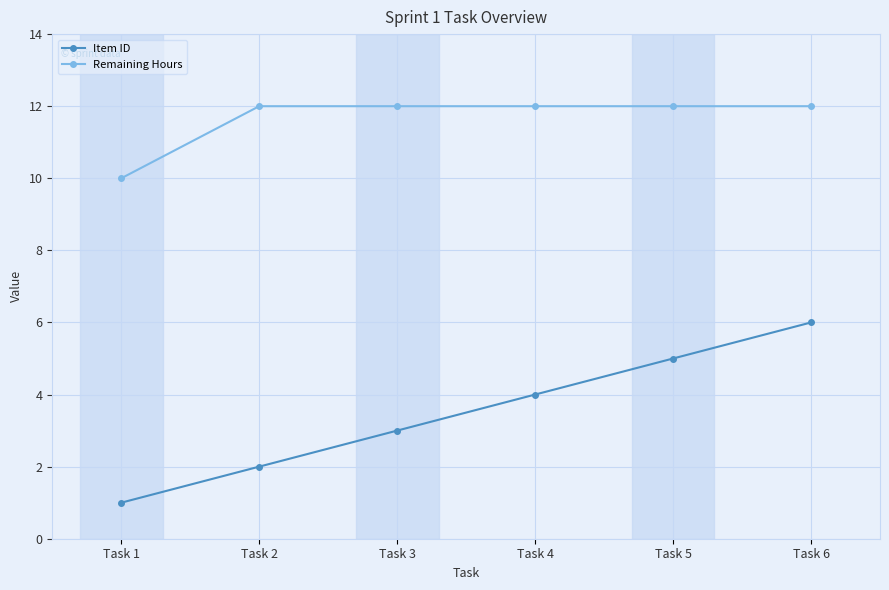

At which label does Item ID reach its minimum?

Task 1